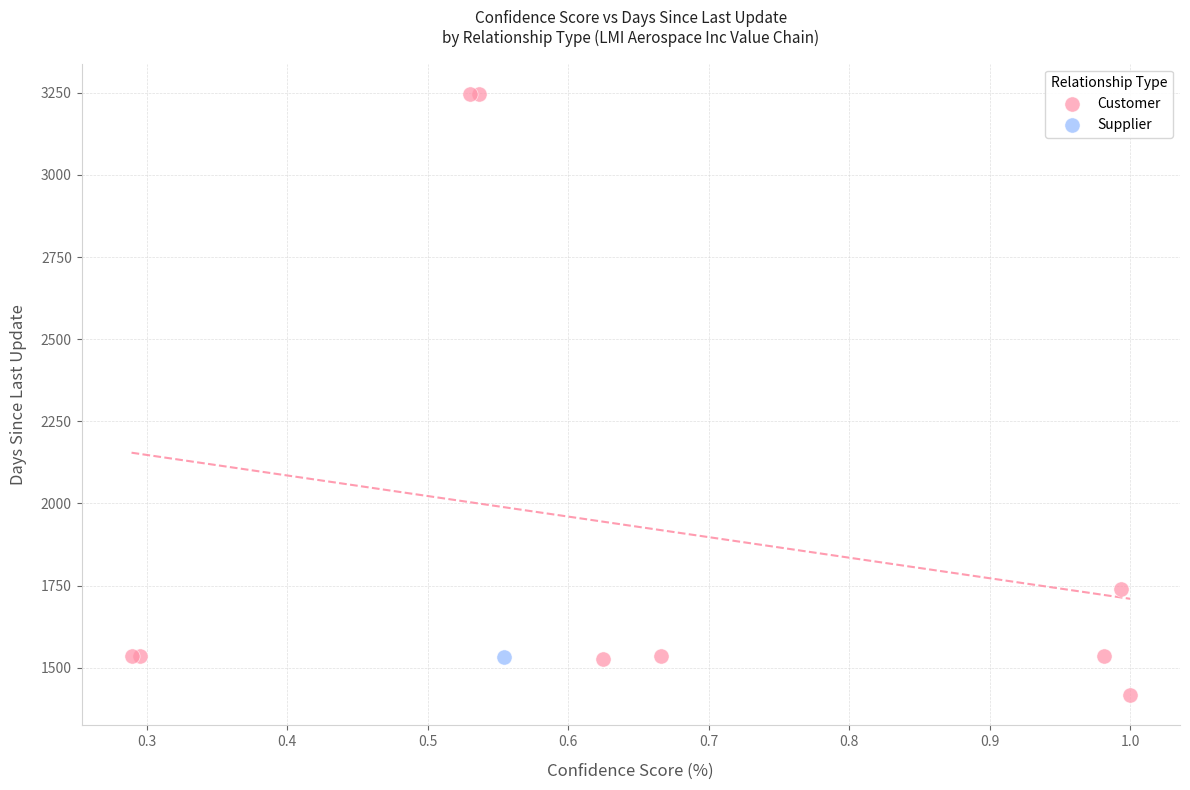

What are all the series names shown in the legend?

Customer, Supplier